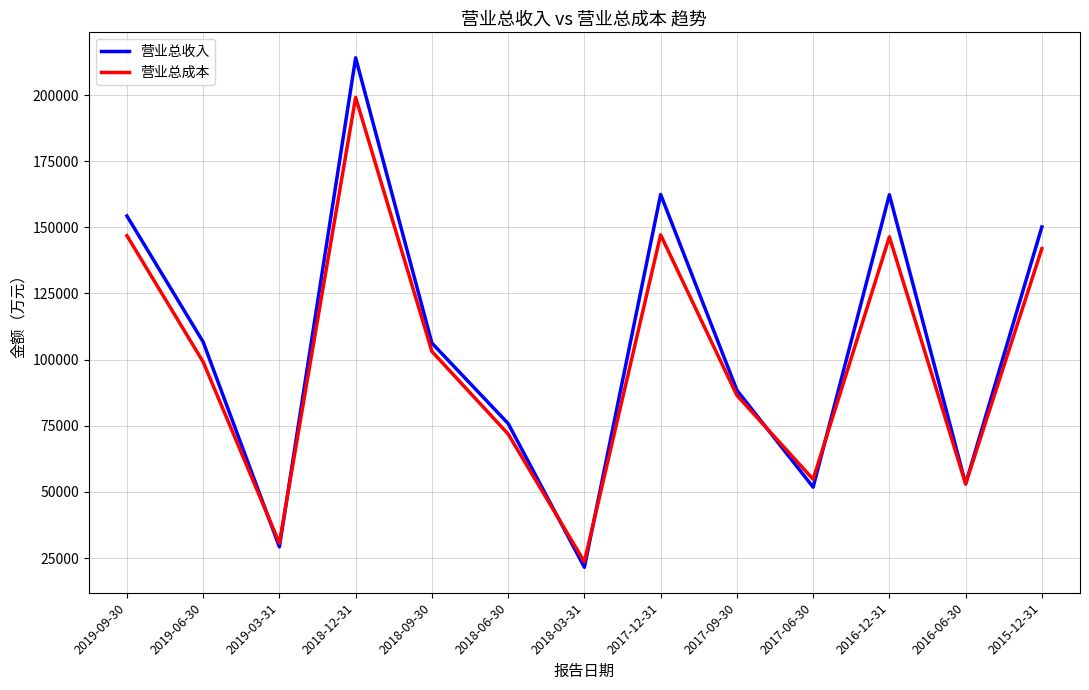

What is the total value across all series at 2019-09-30?

301161